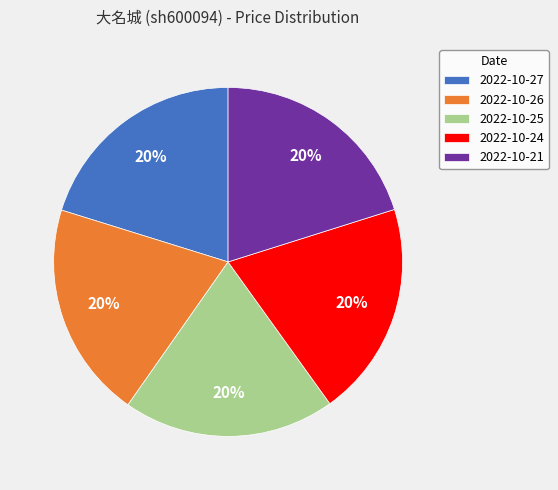

True or false: 2022-10-26 accounts for 6% of the total.

False